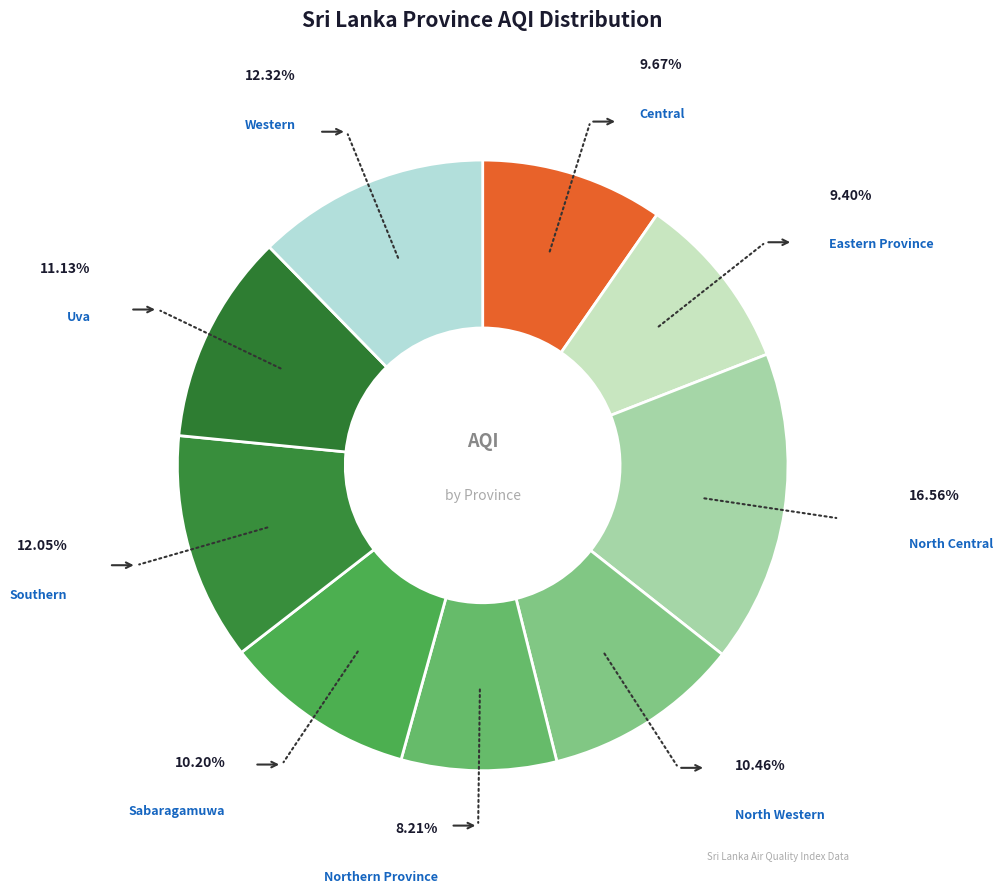

Count the number of slices in the pie.

9